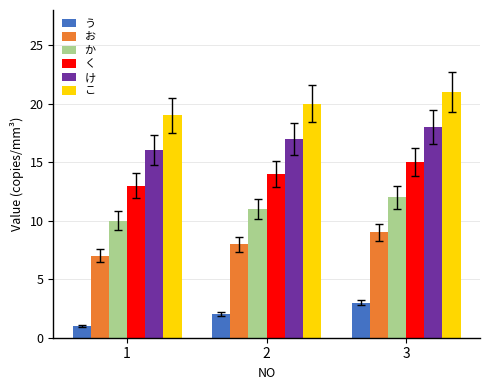

What is the difference between the maximum and minimum values in the お series?

2